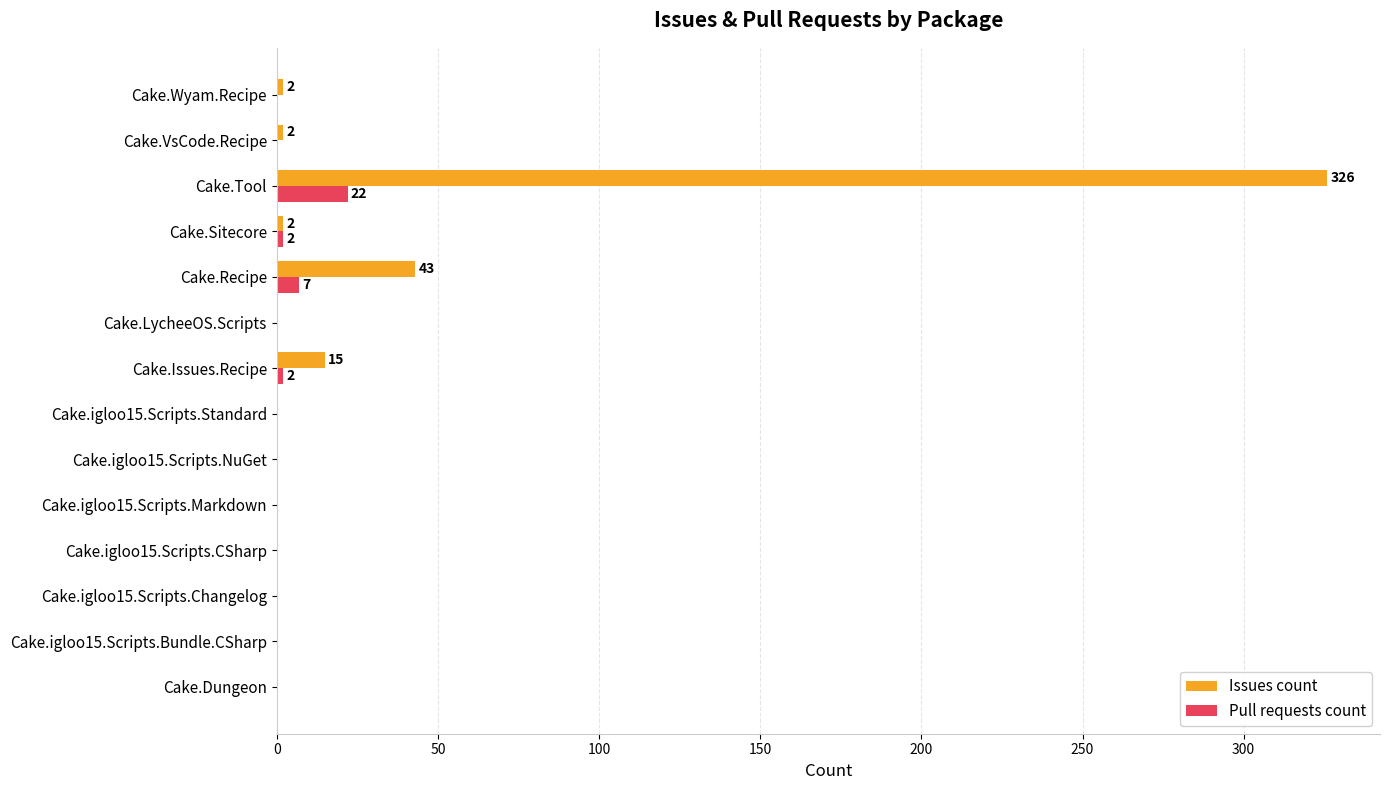

What are all the series names shown in the legend?

Issues count, Pull requests count